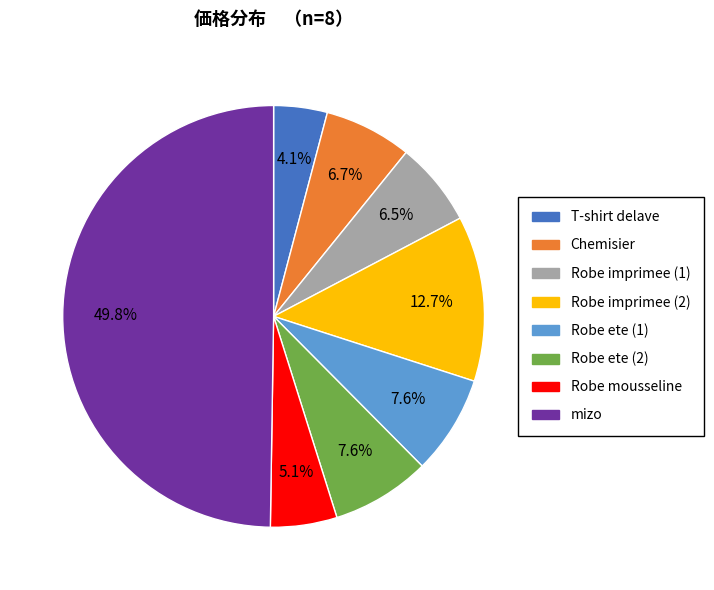

How many slices are in this pie chart?

8